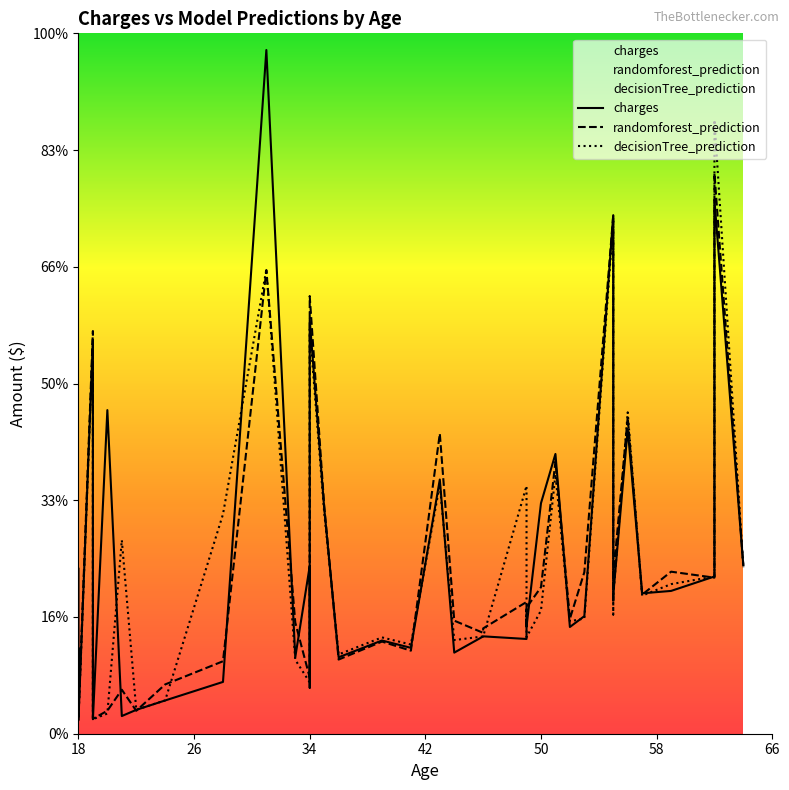

What is the sum of all charges values?

594849.0